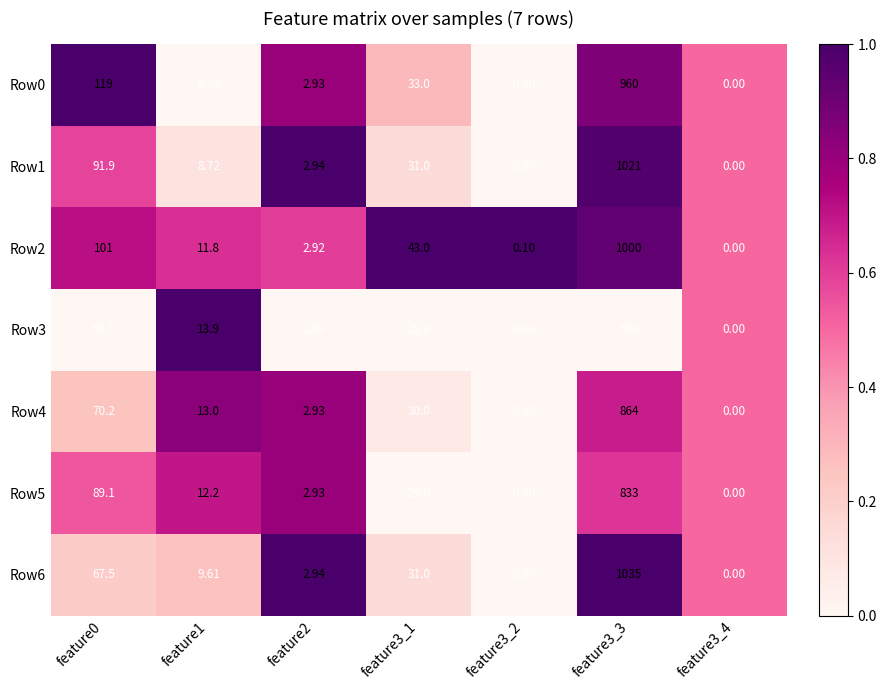

Is the value of Row1 at feature3_1 greater than the value of Row5 at feature3_4?

Yes